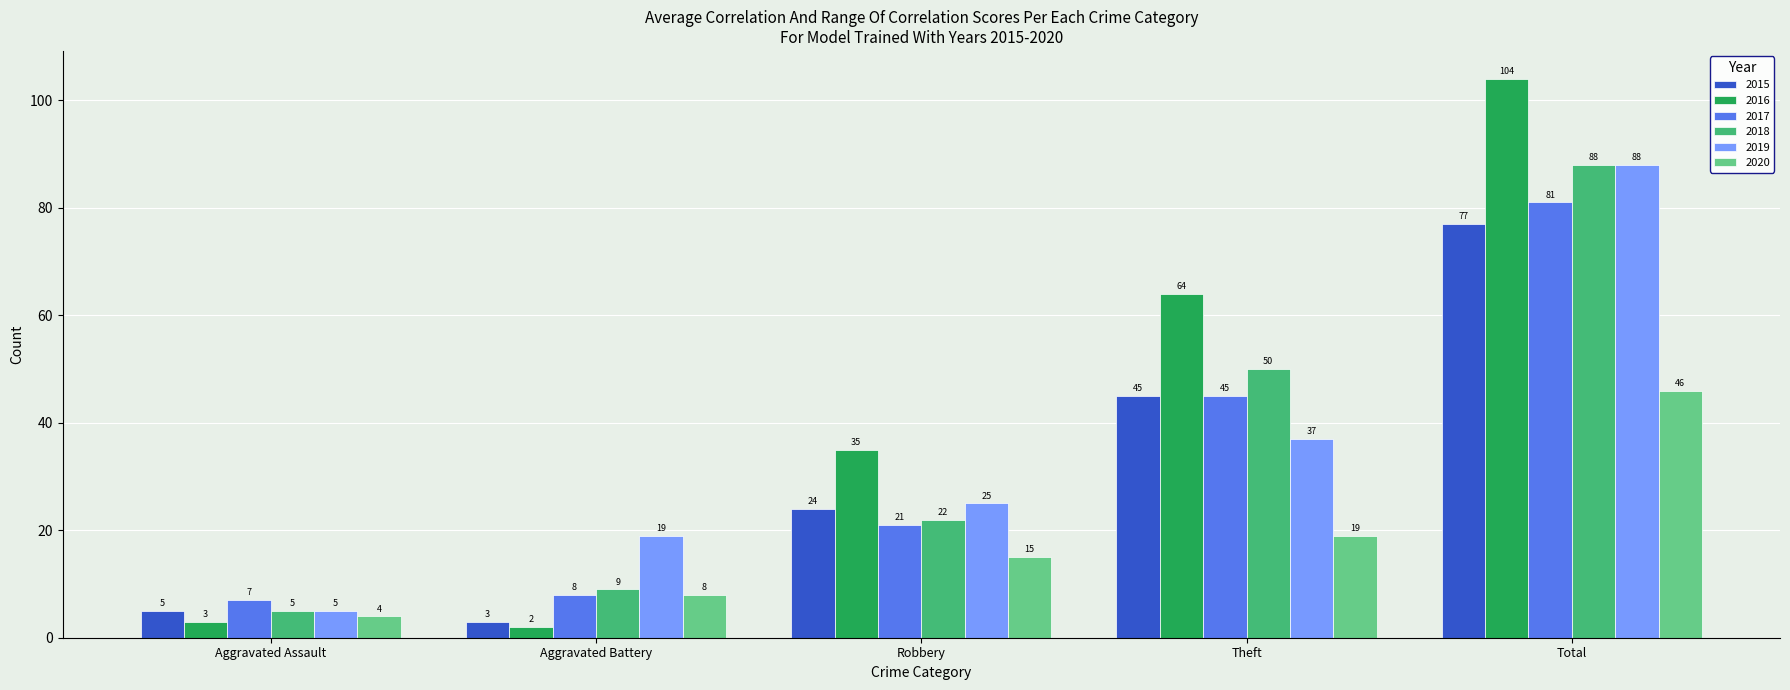

Where is 2016 nearest to the value 53?

Theft